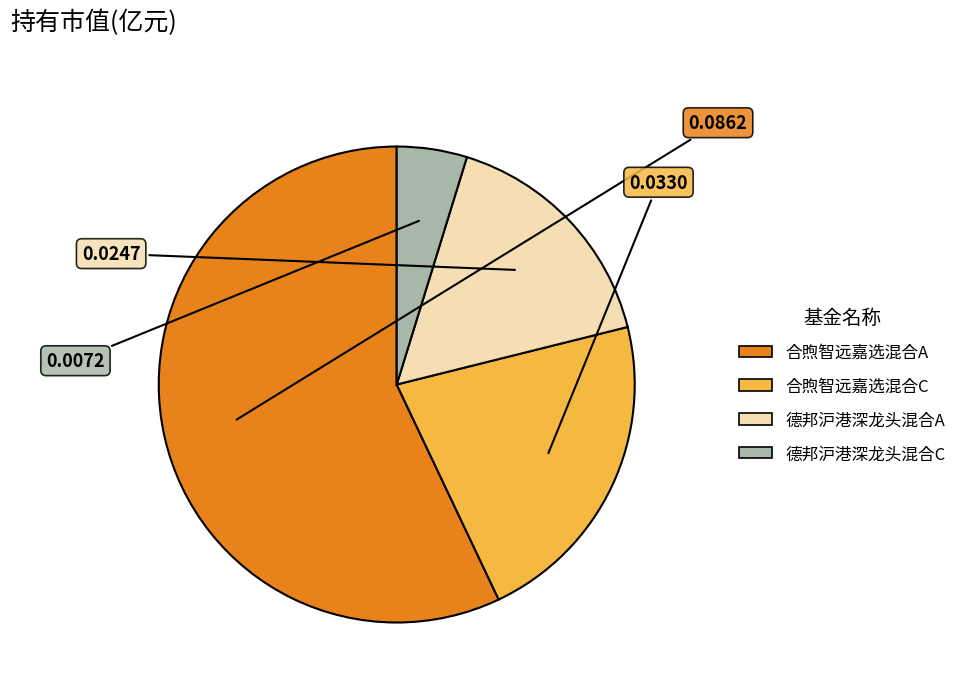

Count the number of slices in the pie.

4